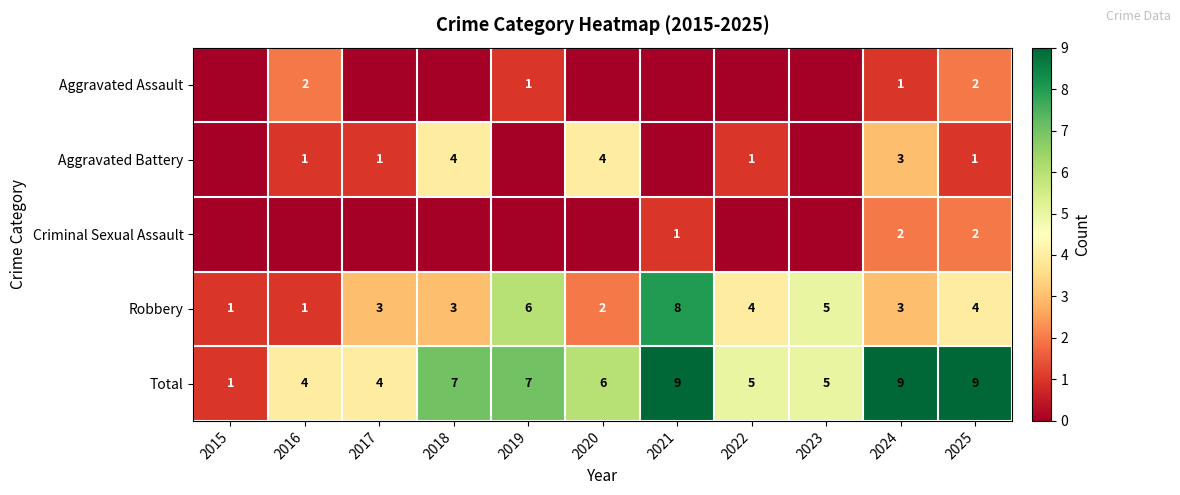

Count the number of categories in the chart.

11